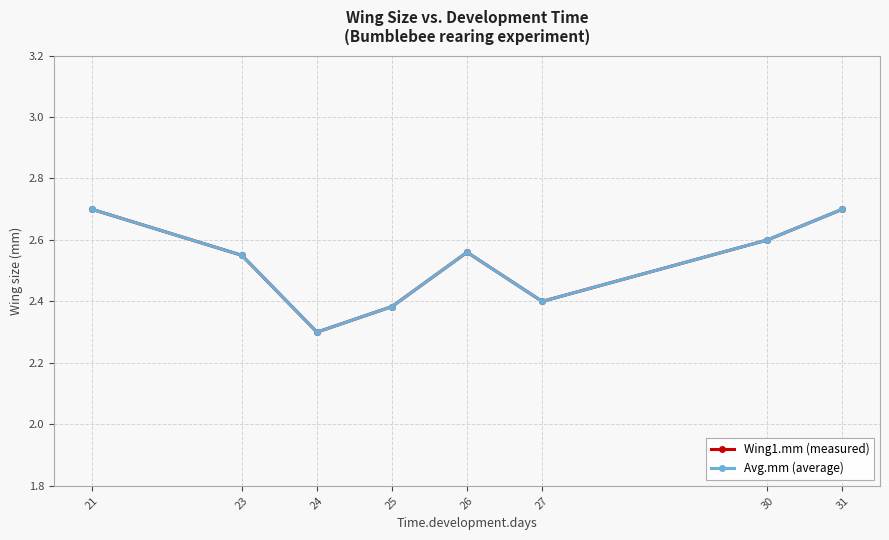

Where is the first local maximum for Wing1.mm (measured)?

26